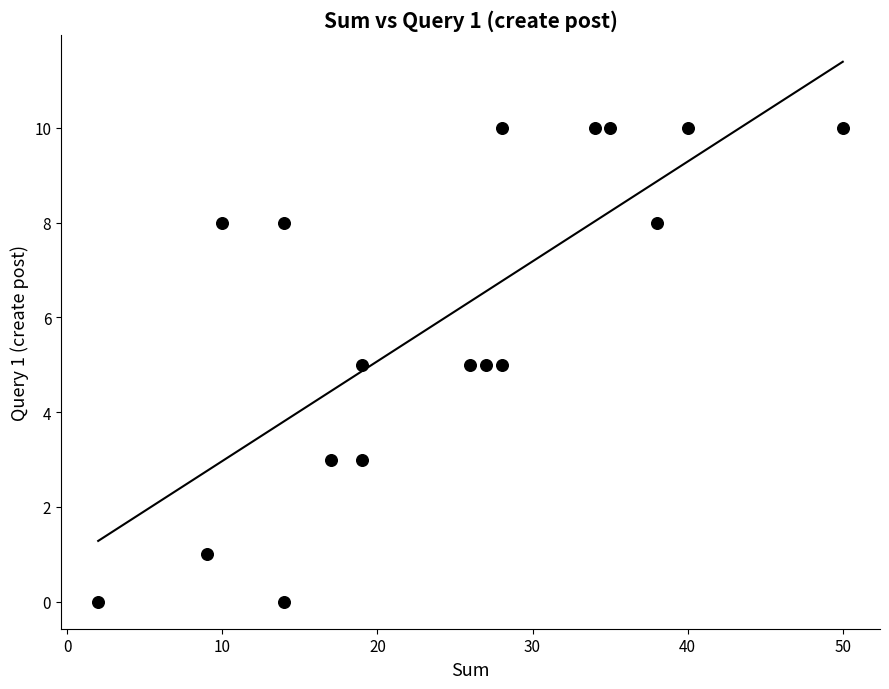

What is the range of Y values (max minus min)?

10